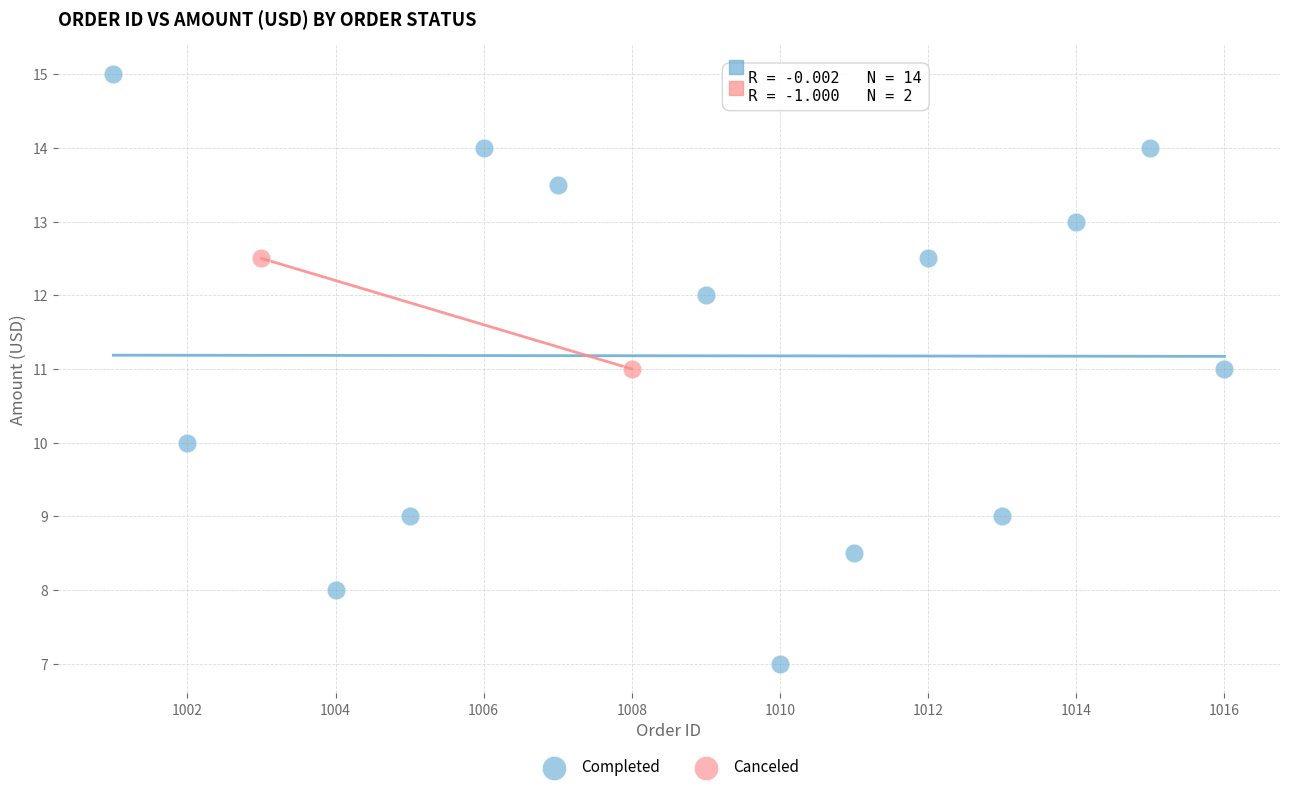

What are all the series names shown in the legend?

Completed, Canceled